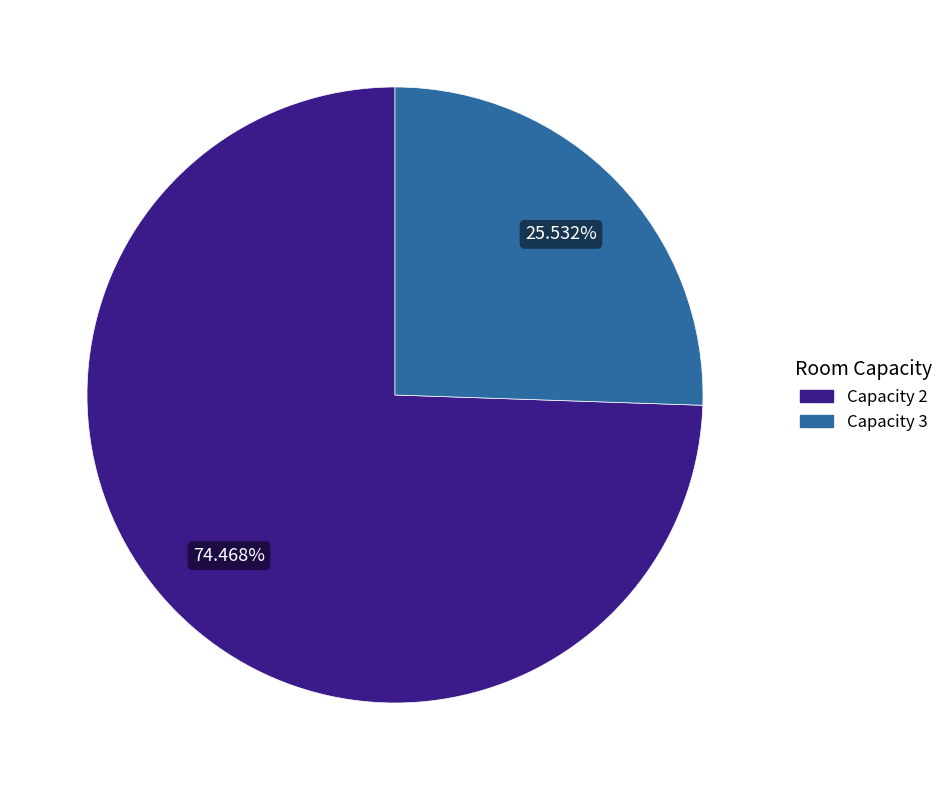

Does any single category account for the majority?

Yes